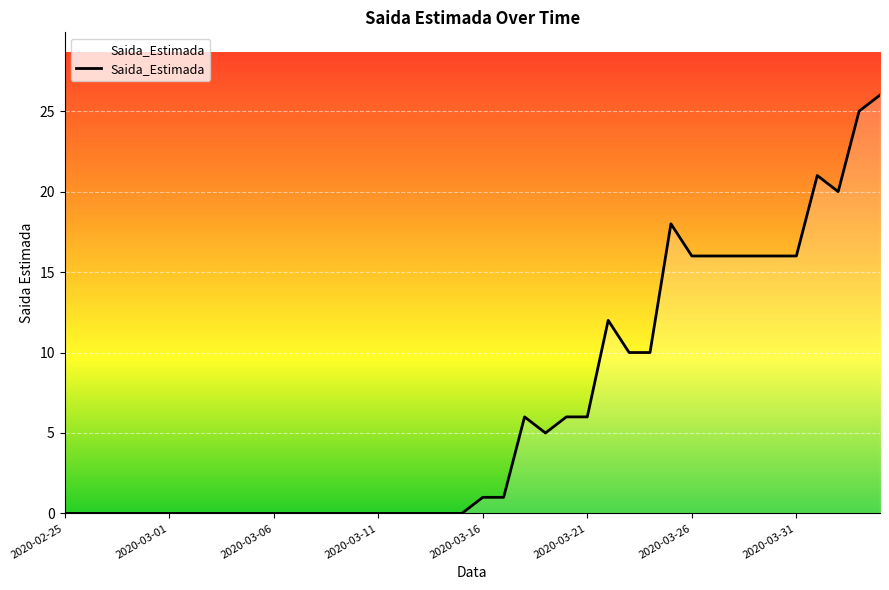

Does the chart have visible grid lines?

Yes